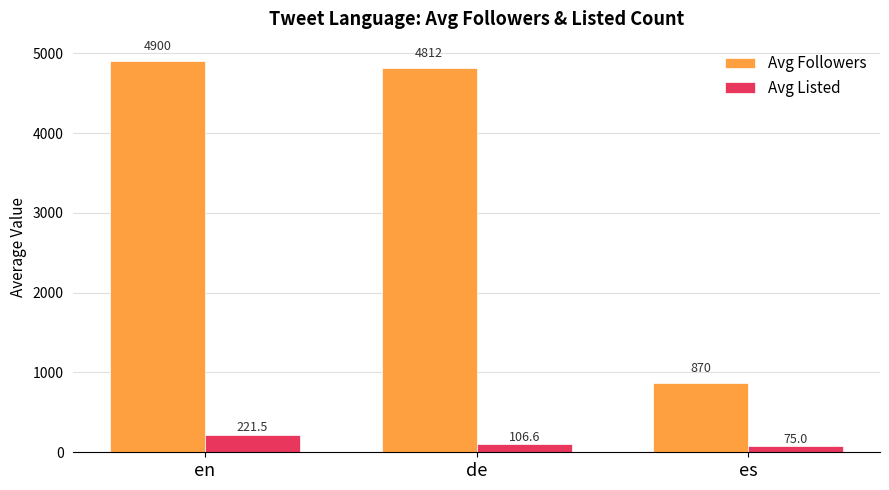

What is the total value across all series at de?

4918.2